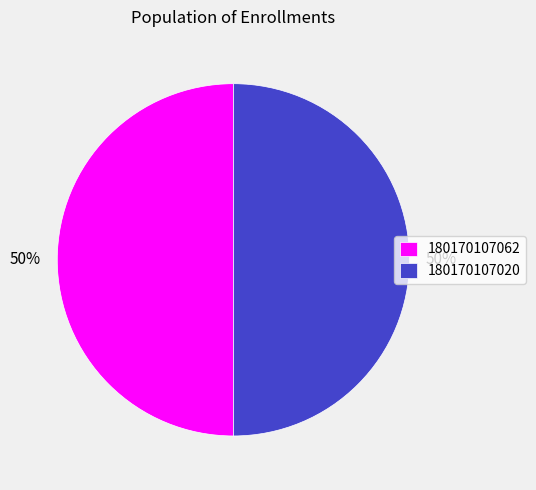

What percentage is the 180170107020 slice, to the nearest percent?

50%